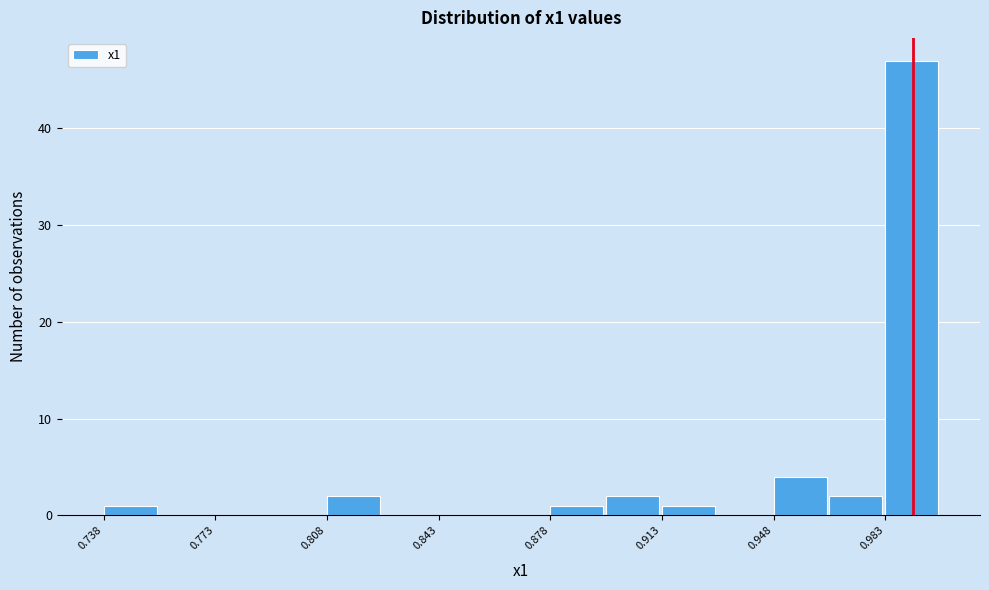

Around what value on the x-axis is the tallest bar? Give the approximate position of its centre, as read against the axis.

0.990